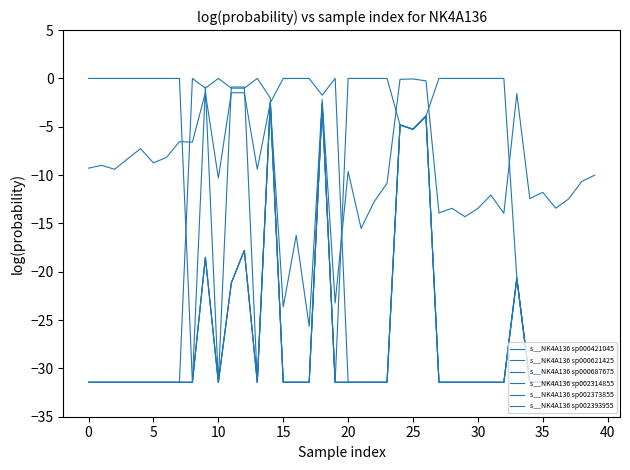

True or false: s__NK4A136 sp000687675 has more than 2 points higher than both neighbors.

True